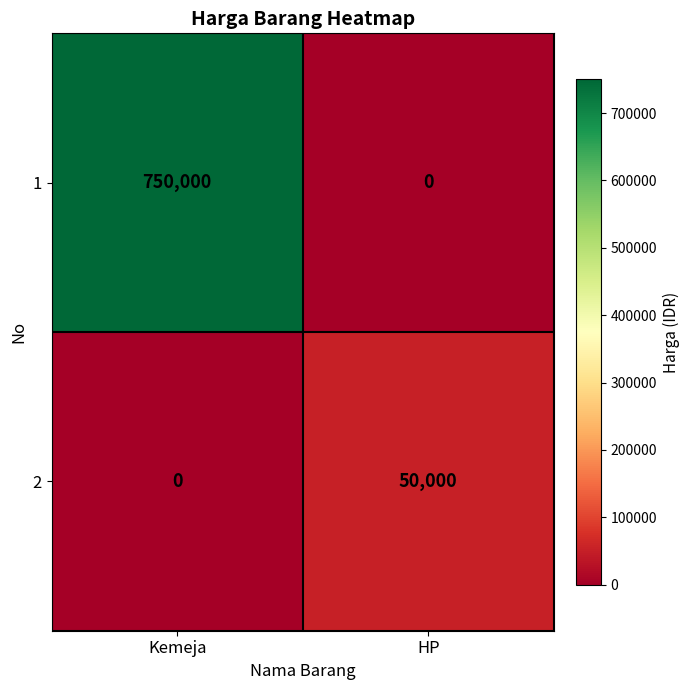

What is the difference between the 2 values at Kemeja and HP?

50000